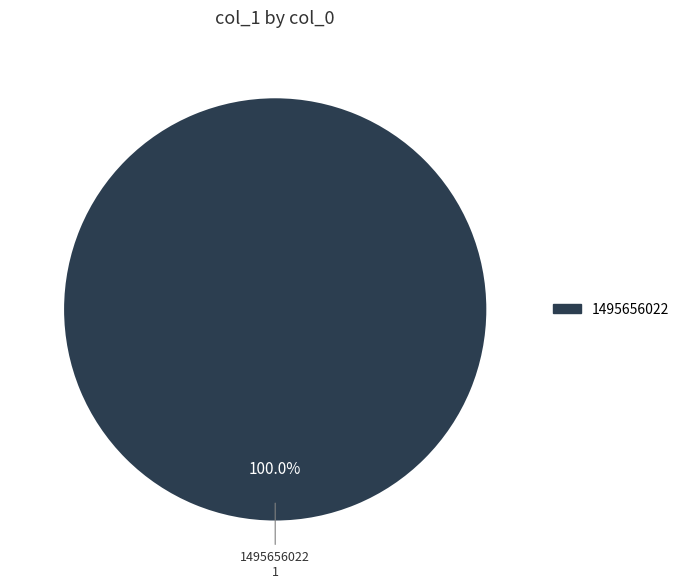

Rank the categories by value from highest to lowest.

1495656022